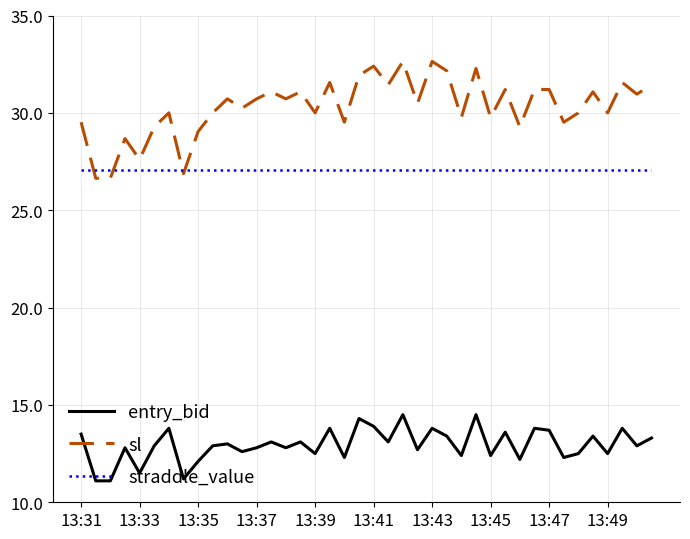

What is the average value of the entry_bid series?

12.9